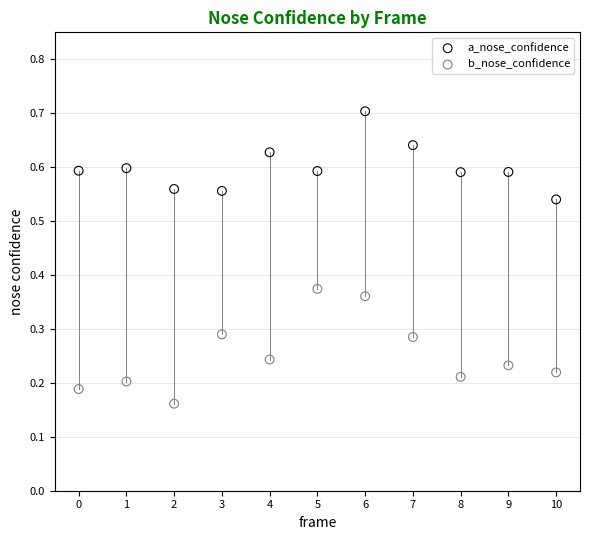

Which series contains the highest Y value?

a_nose_confidence